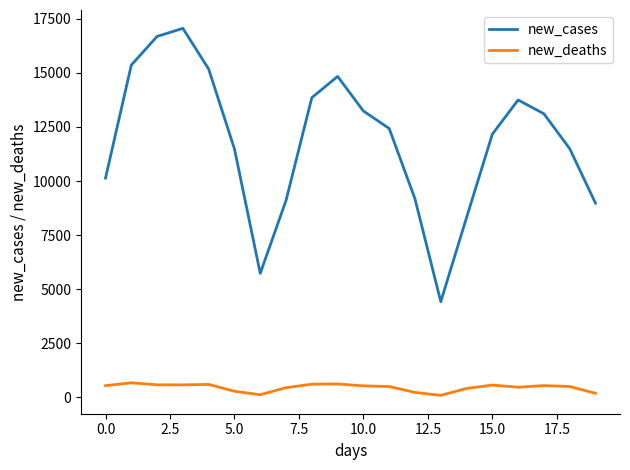

Which series has the widest spread of values?

new_cases